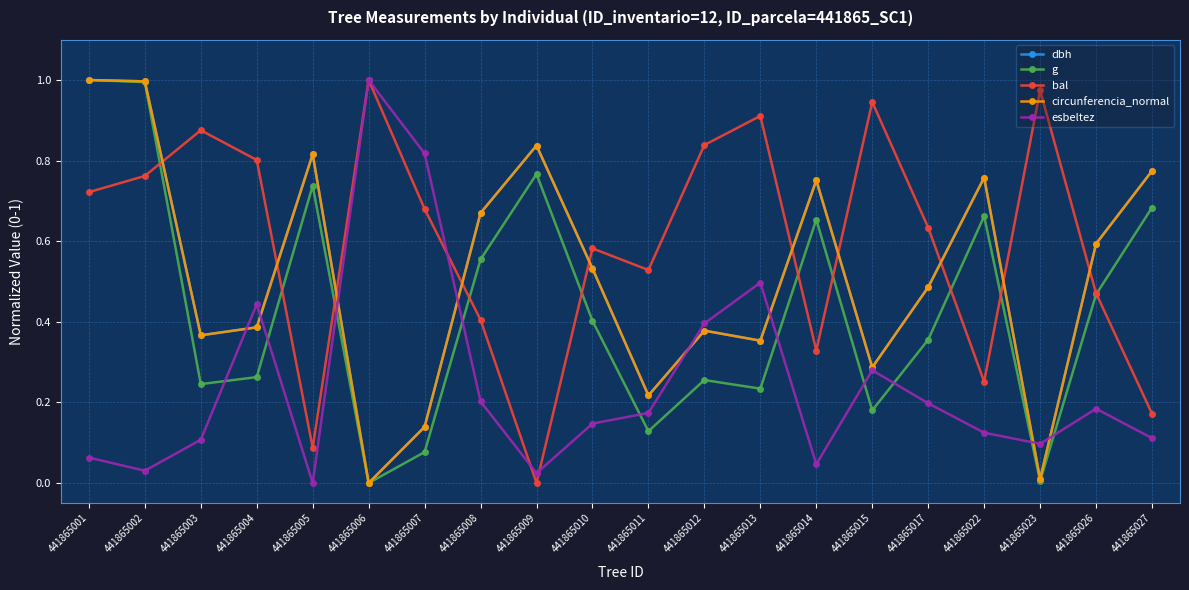

In dbh, how many points are higher than both neighbors (excluding endpoints)?

5